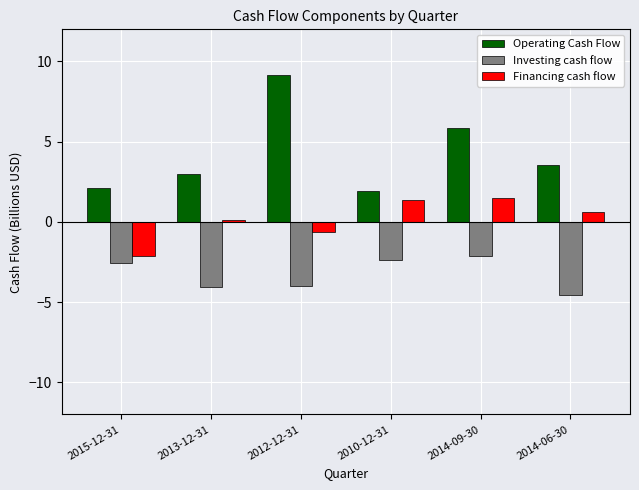

At 2010-12-31, list the series in order from smallest to largest.

Investing cash flow, Financing cash flow, Operating Cash Flow